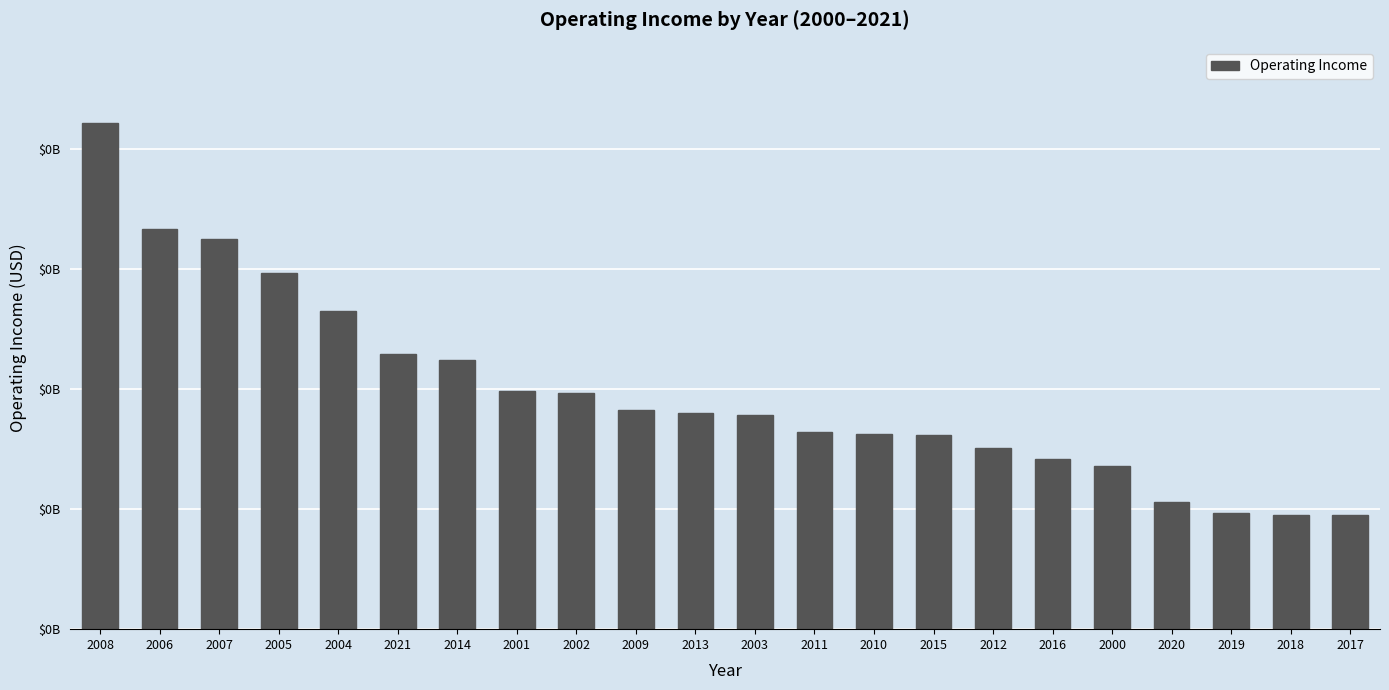

What is the value of the 5th bar from the left?

26512000